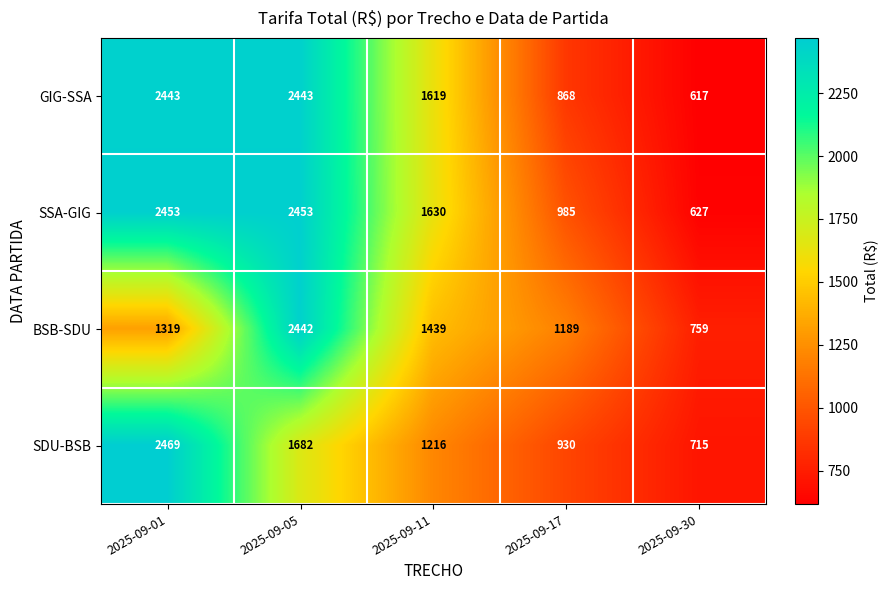

What is the average value of the BSB-SDU series?

1430